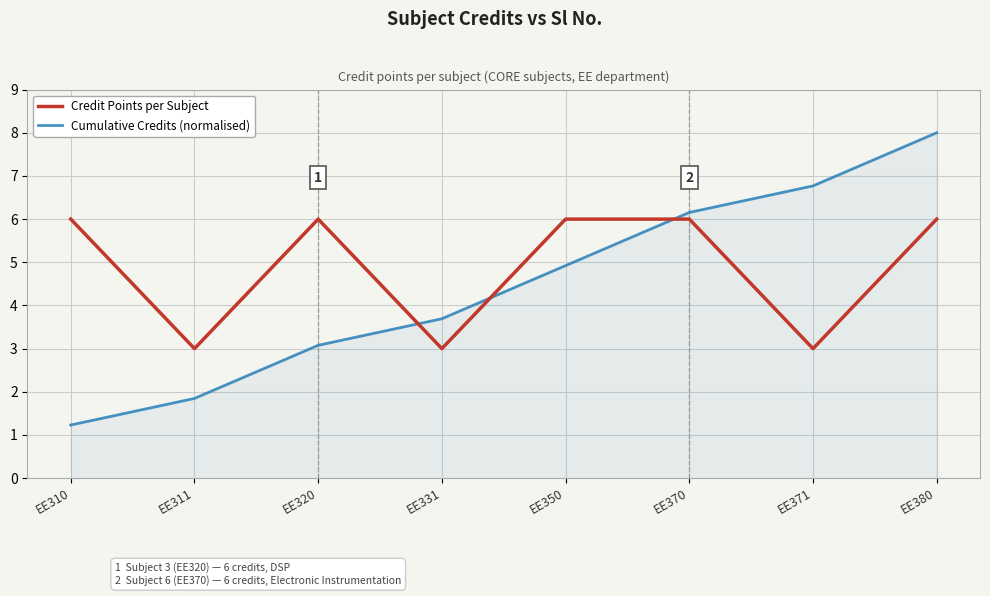

What is the difference between the highest and lowest values at EE380?

2.0